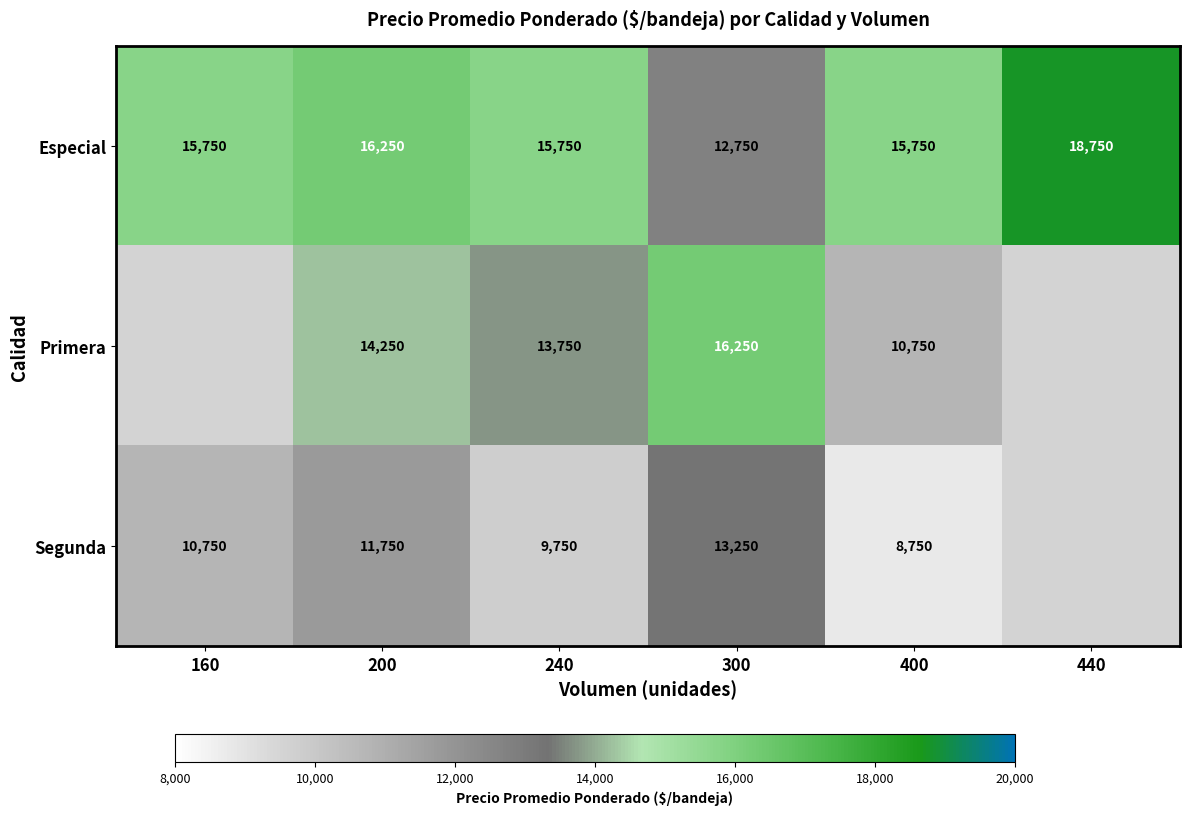

How many data points in Especial are less than 15750?

1